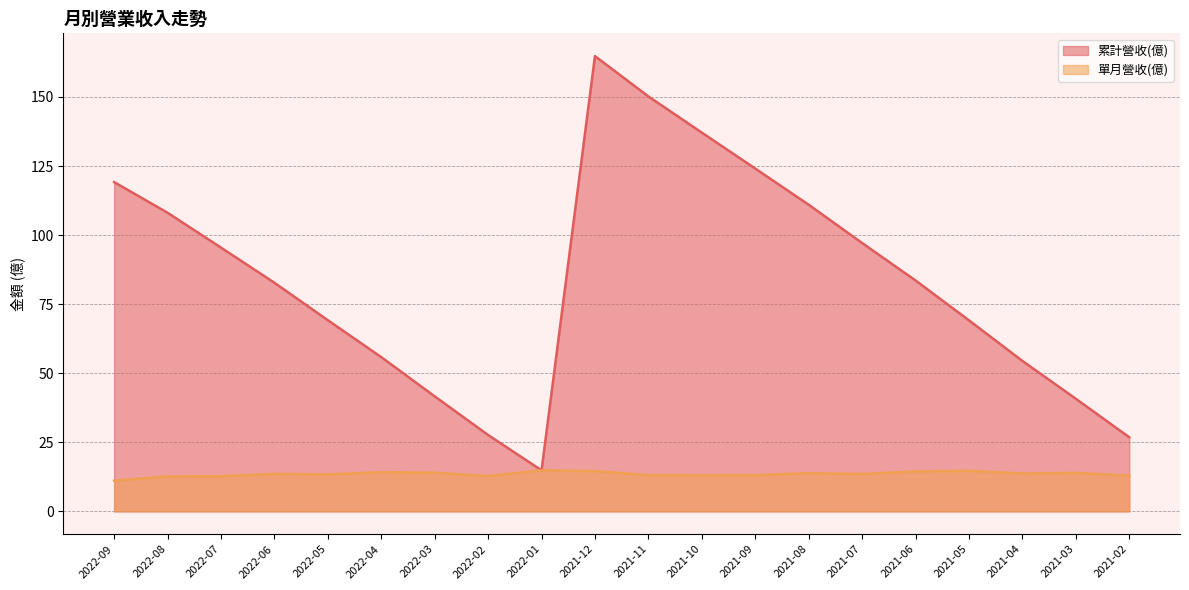

True or false: 累計營收(億) and 單月營收(億) cross at least once.

False